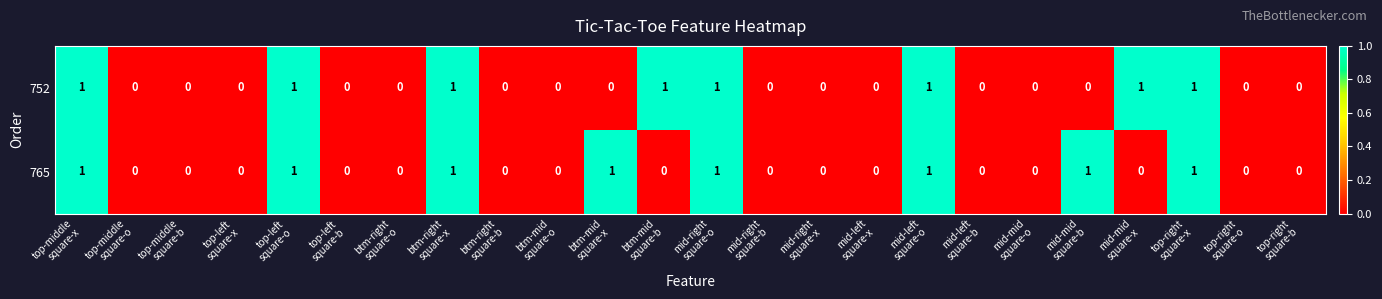

How many 765 values are between 0 and 1?

24